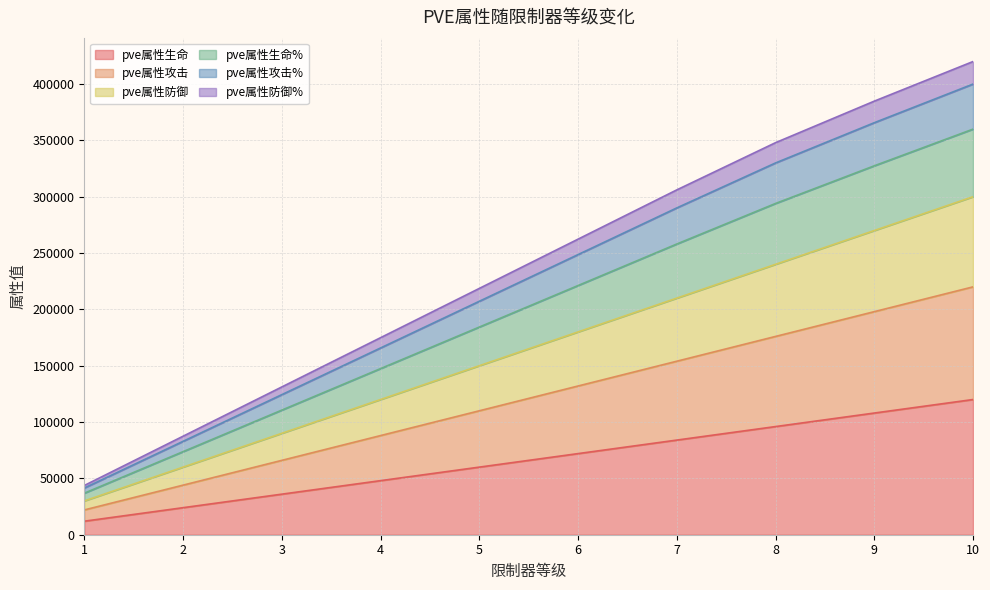

What is the maximum value for pve属性生命?

120000.0